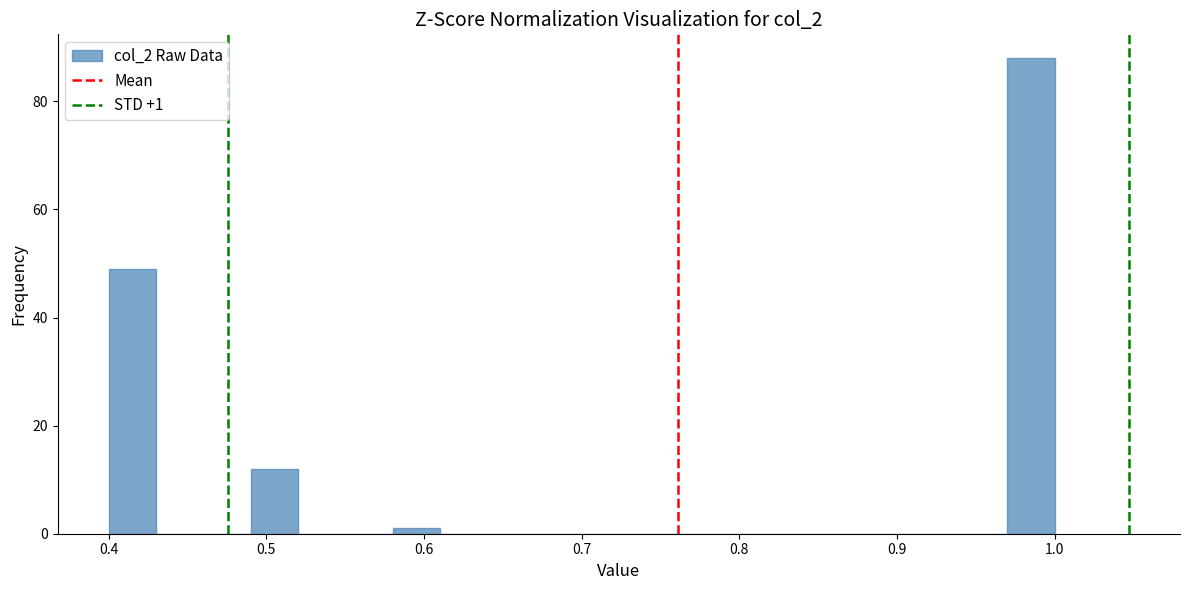

Read against the x-axis, roughly where is the centre of the tallest bar?

0.99